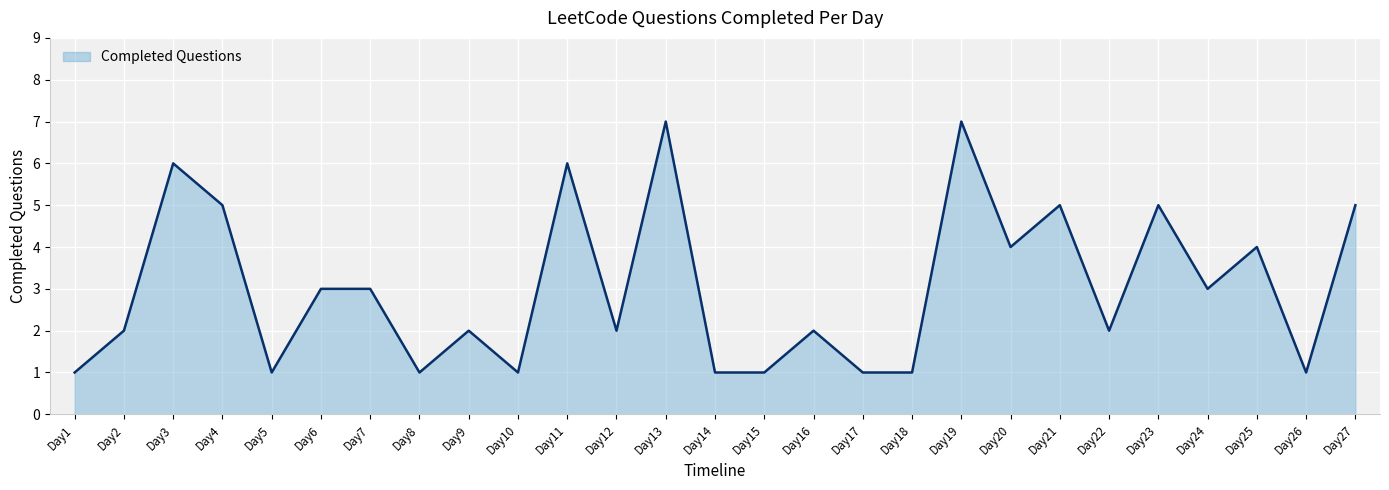

Is it true that the value at Day11 is 6?

True